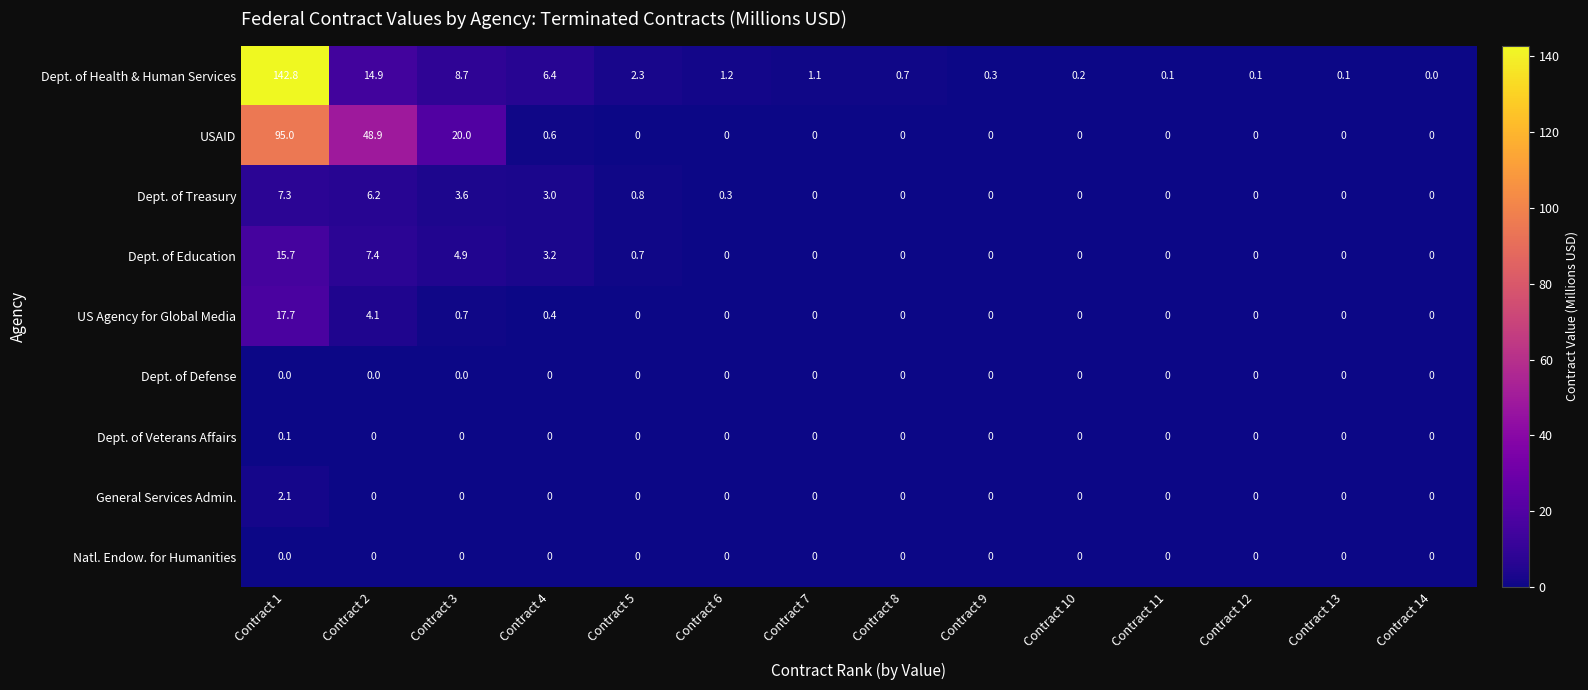

The value of Natl. Endow. for Humanities at Contract 11 is 0.0. True or false?

True